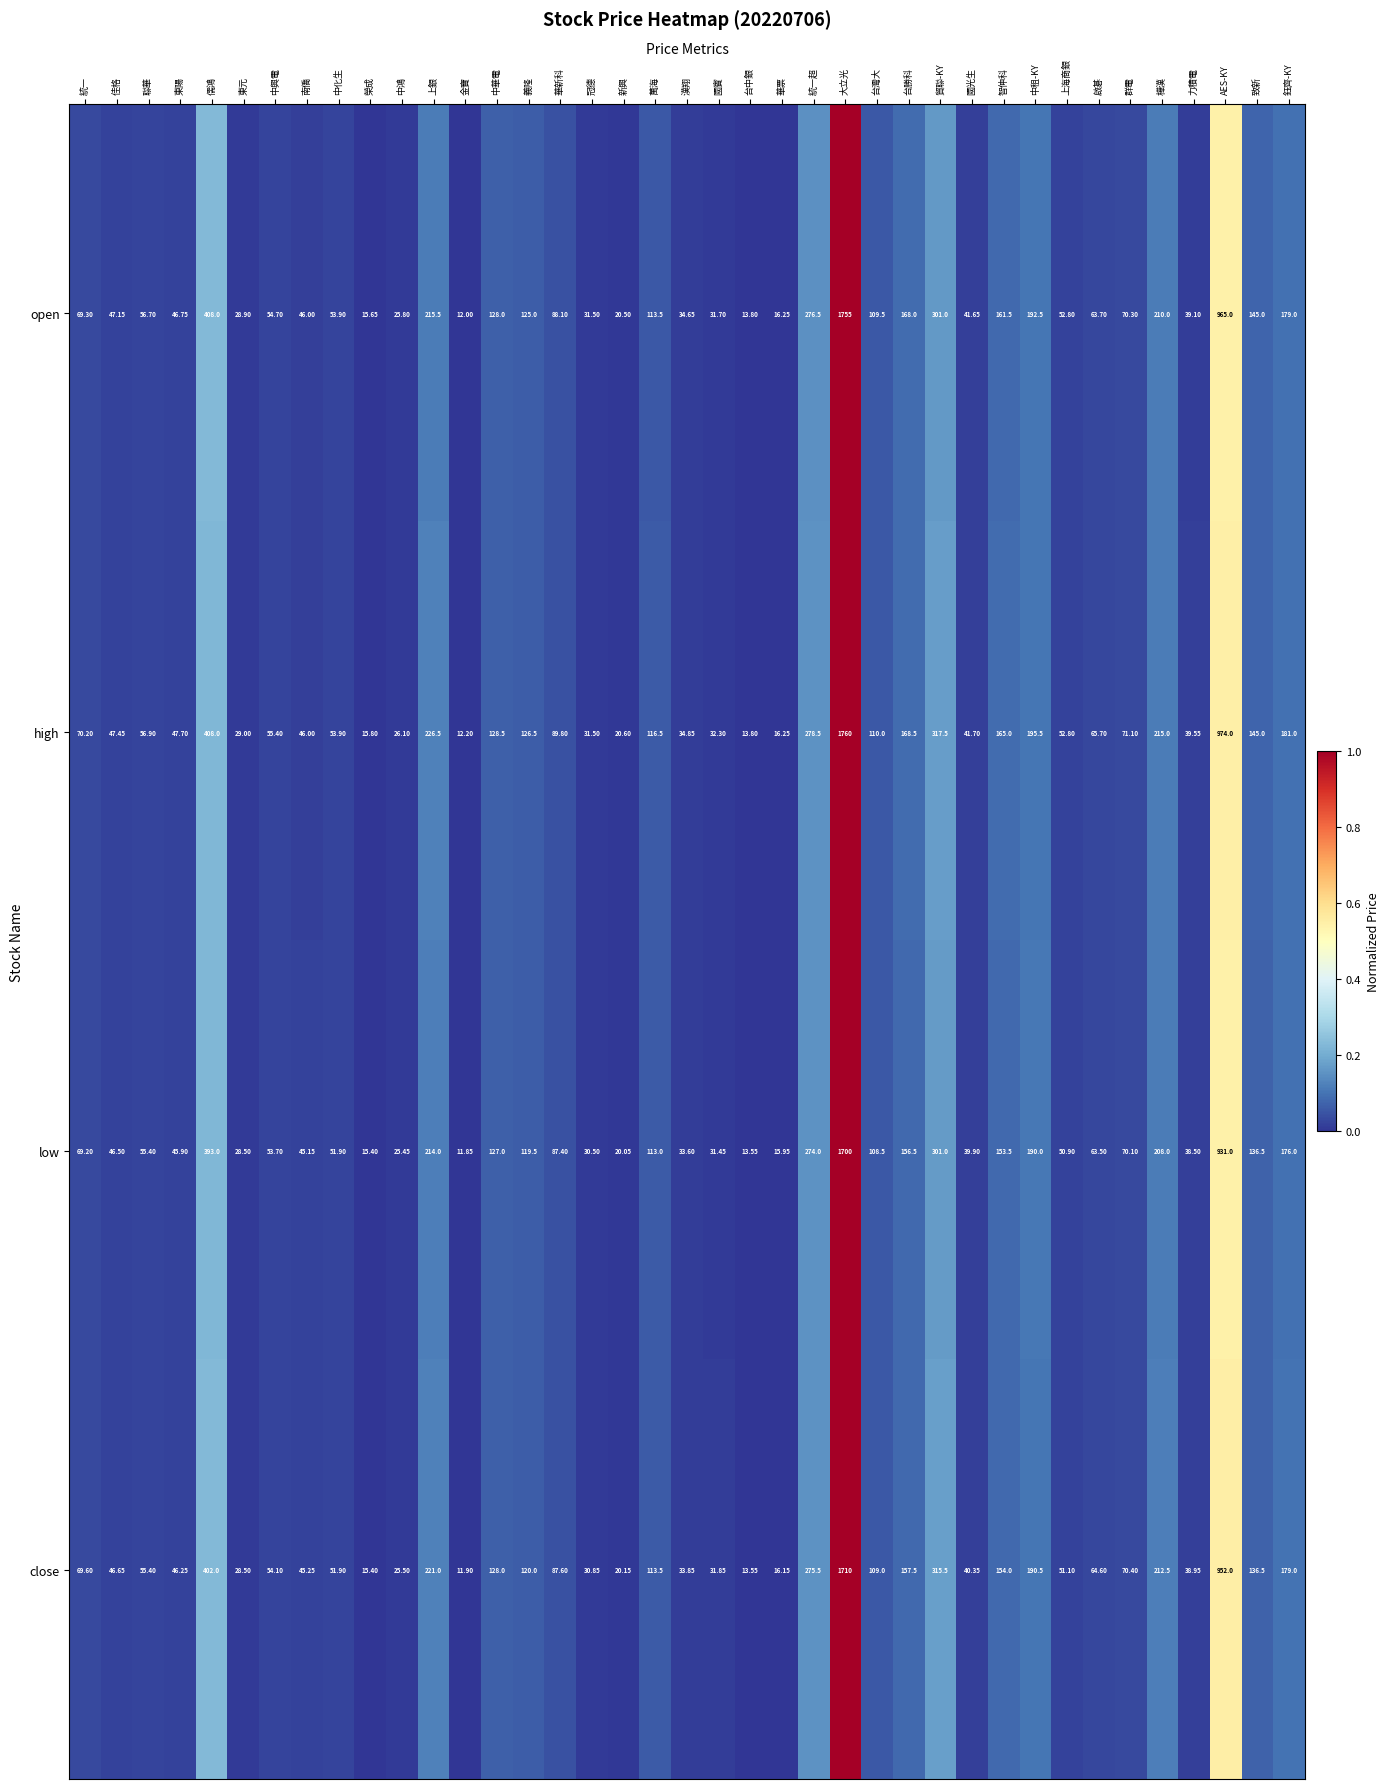

What is the total value across all series at 大立光?

6925.0